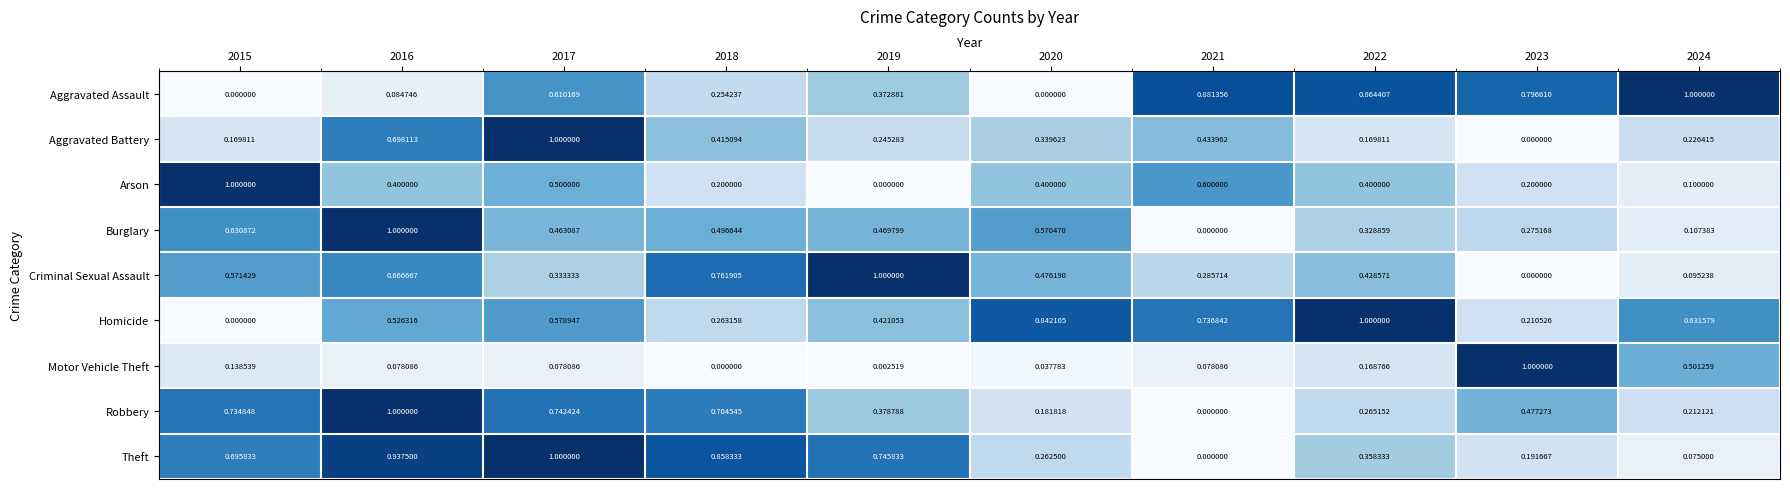

At which category is the sum across all series the highest?

2016